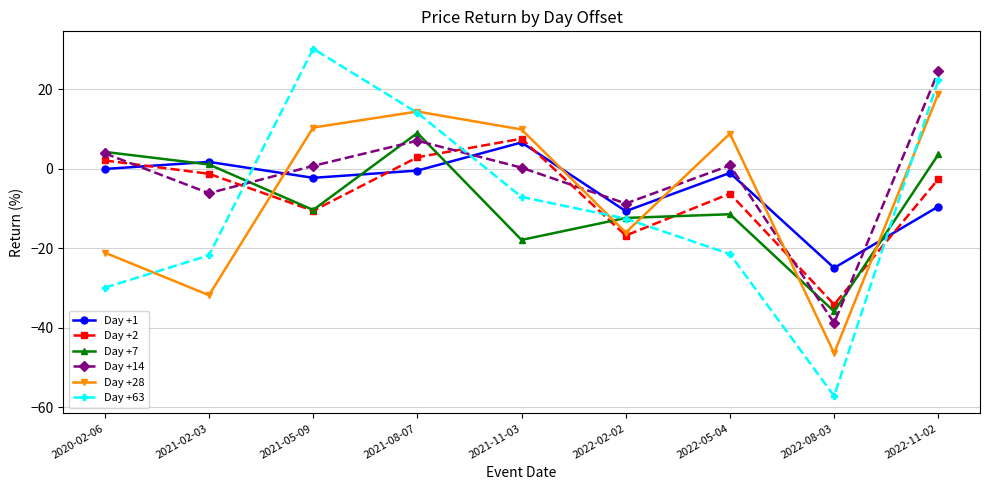

What are all the series names shown in the legend?

Day +1, Day +2, Day +7, Day +14, Day +28, Day +63